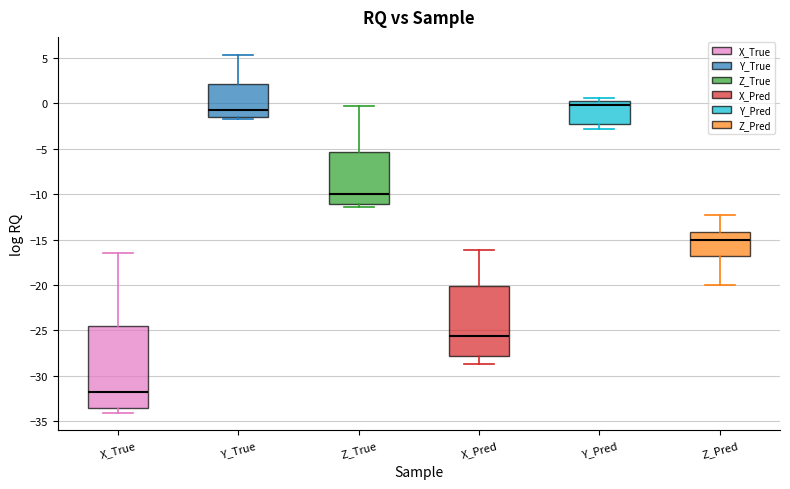

Reading left to right, transcribe this box plot: for each box, give where its median line is, the range the box spans, and where its two whiskers end, as read against the y-axis. The values are not printed on the chart, so give them approximately, as read against the axis.

X_True: median -31.5, box -33.5 to -24.5, whiskers -34.0 to -16.5
Y_True: median -1.0, box -1.5 to 2.0, whiskers -1.5 (just below the box's lower edge) to 5.5
Z_True: median -10.0, box -11.0 to -5.5, whiskers -11.5 to -0.5
X_Pred: median -25.5, box -28.0 to -20.0, whiskers -28.5 to -16.0
Y_Pred: median 0.0 (just below the box's upper edge), box -2.0 to 0.0, whiskers -3.0 to 0.5
Z_Pred: median -15.0, box -17.0 to -14.0, whiskers -20.0 to -12.5